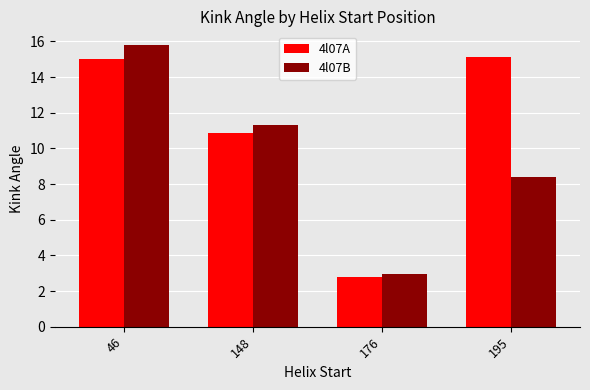

What is the approximate value of 4l07B at 195?

8.4